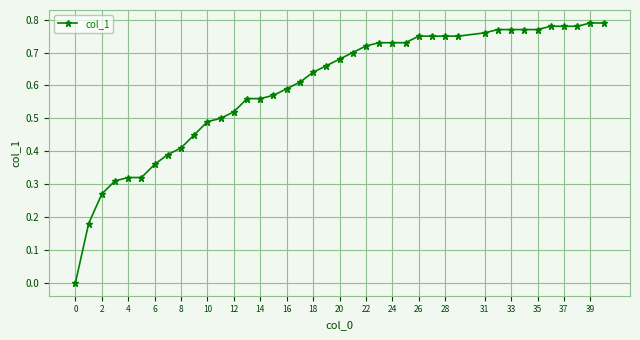

What is the sum of all values?

23.8